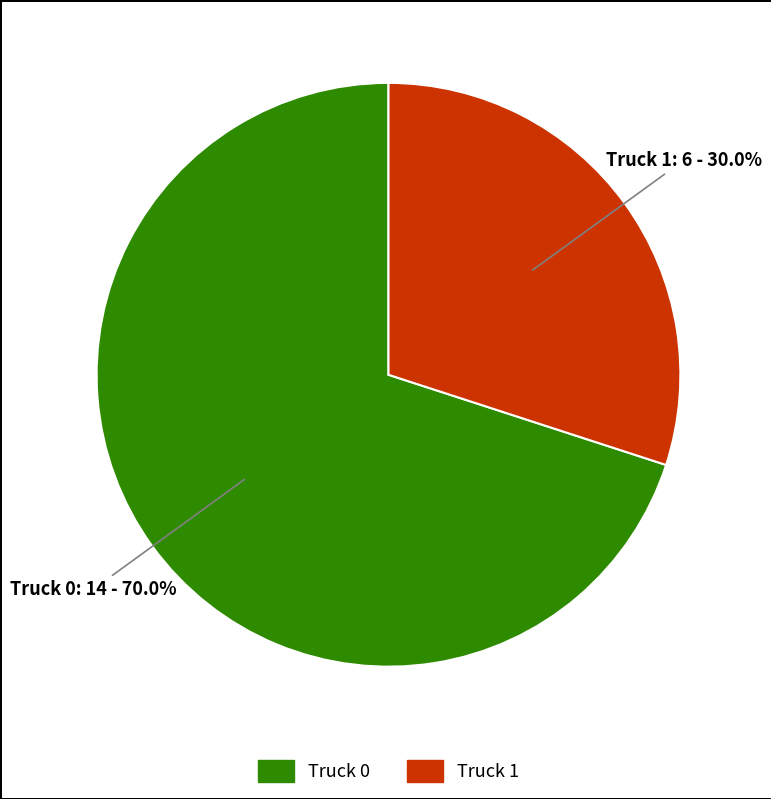

The Truck 1 slice represents 30% of the pie. True or false?

True